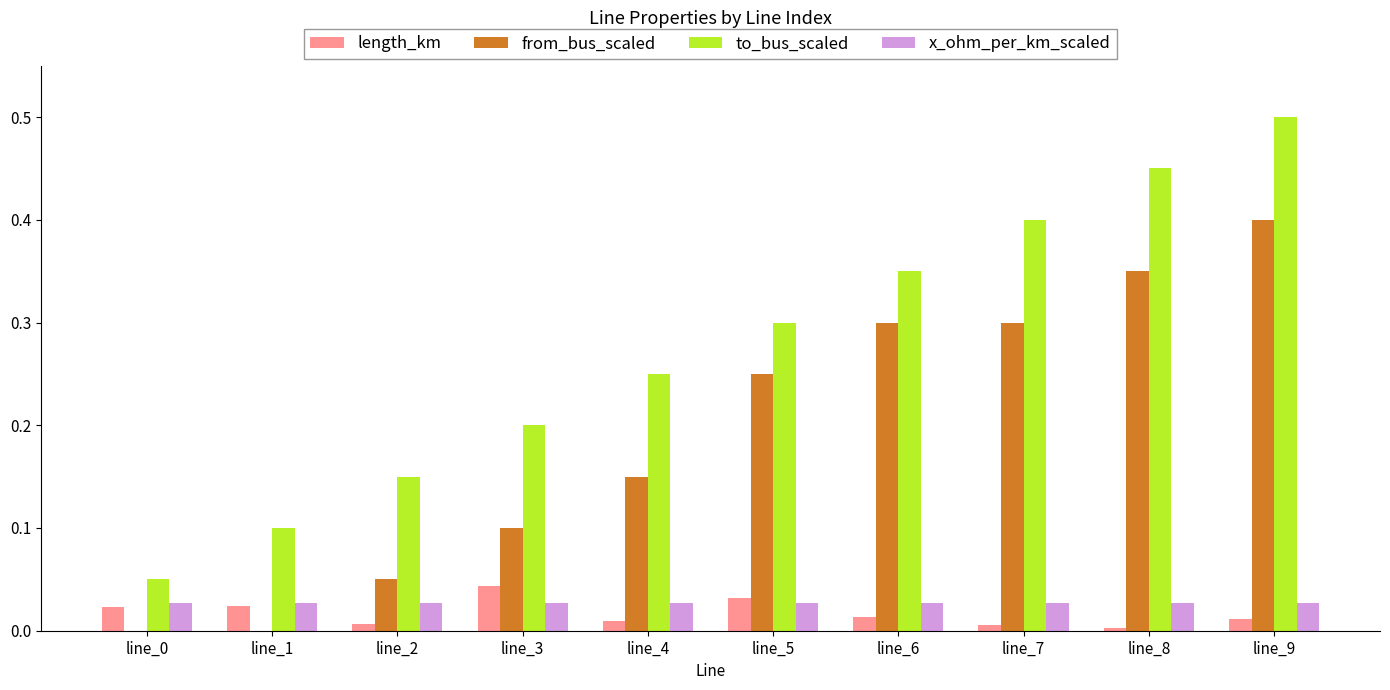

Which series has the largest total across all categories?

to_bus_scaled